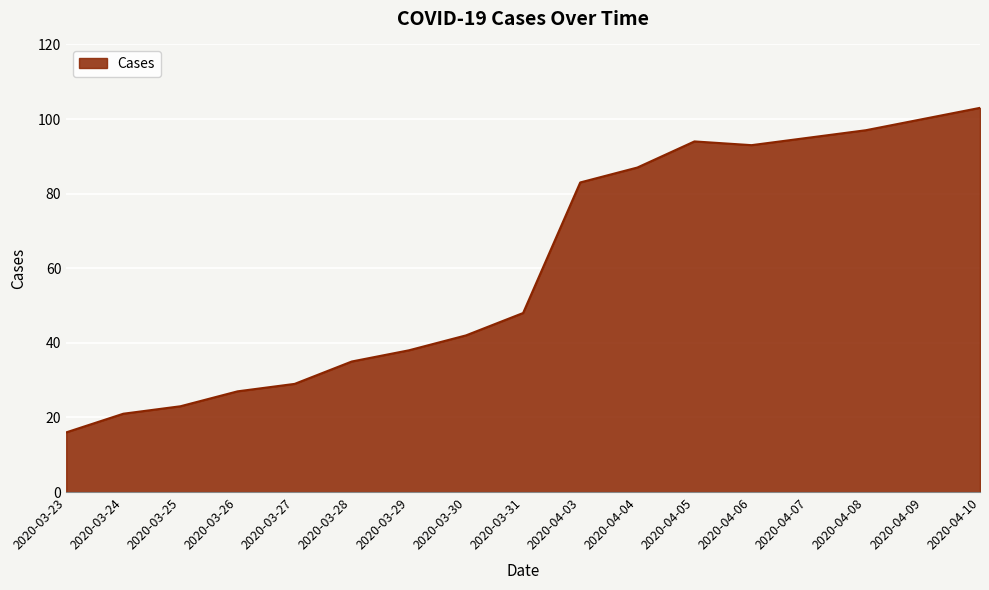

Where is the first local maximum?

2020-04-05